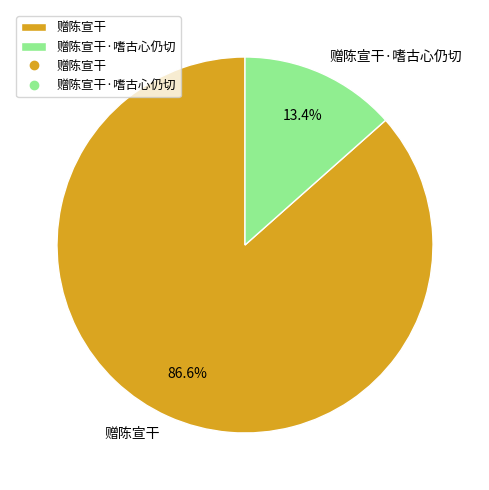

How many slices are in this pie chart?

2